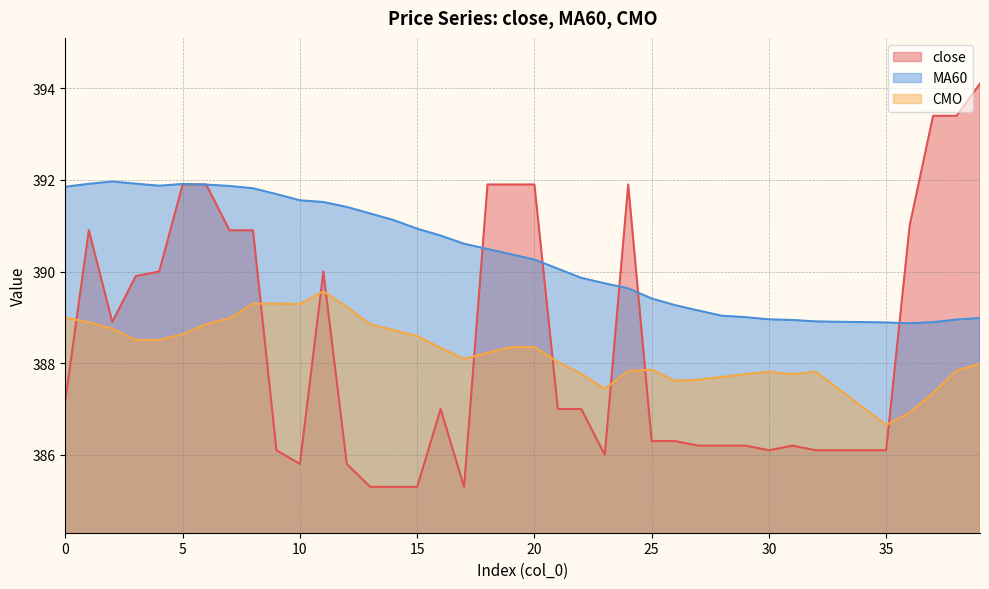

What is the value of the CMO point at the 5th from the left?

388.5